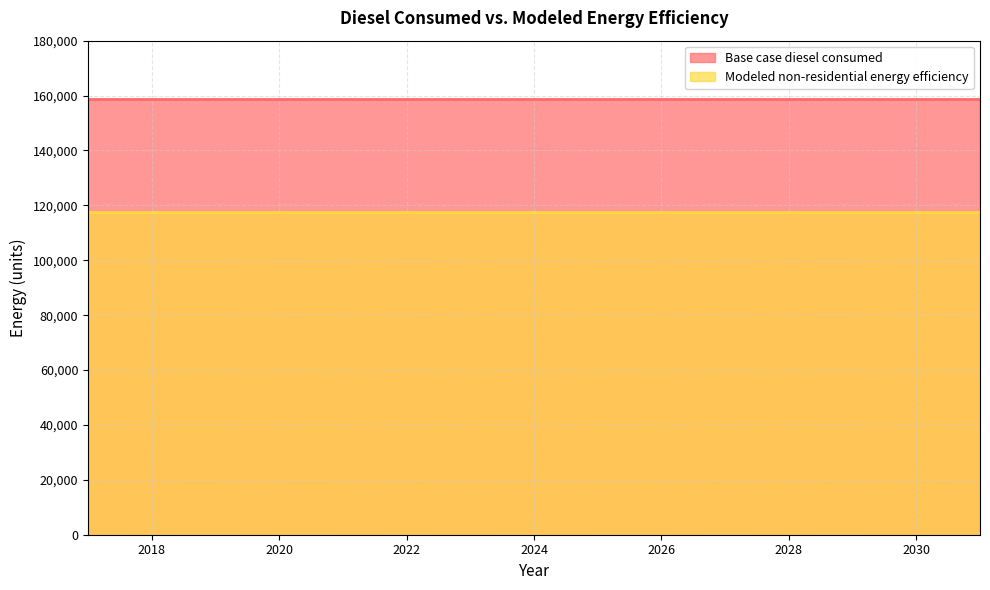

What is the difference between the highest and lowest values at 2021?

41269.1